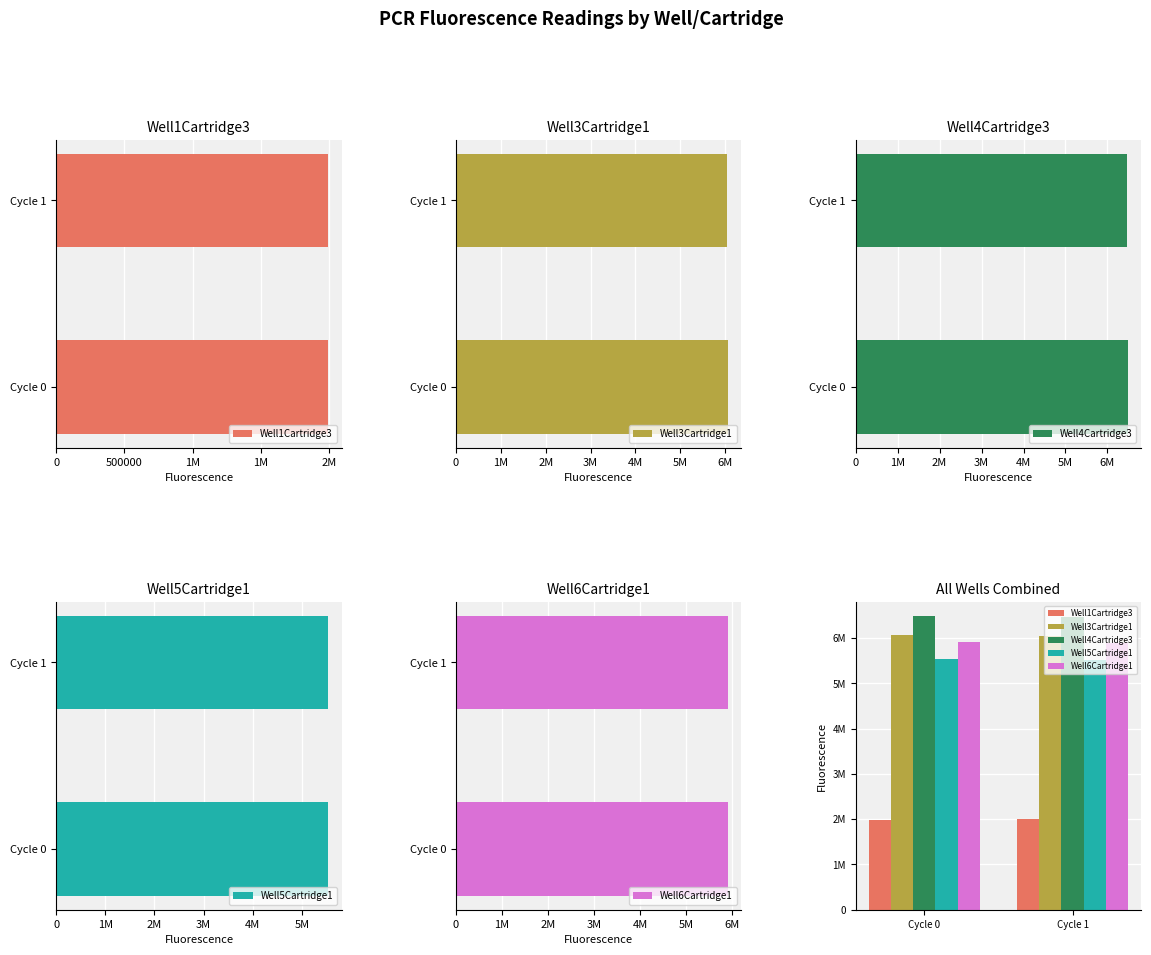

What is the value of the Well3Cartridge1 bar at the 2nd from the left?

6040927